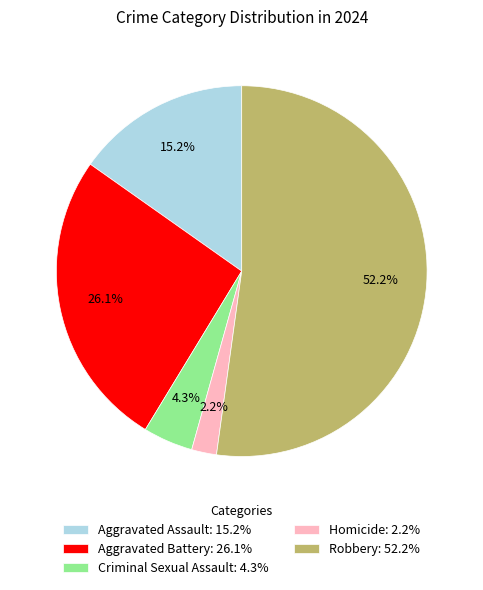

Between Homicide and Aggravated Battery, which is larger?

Aggravated Battery